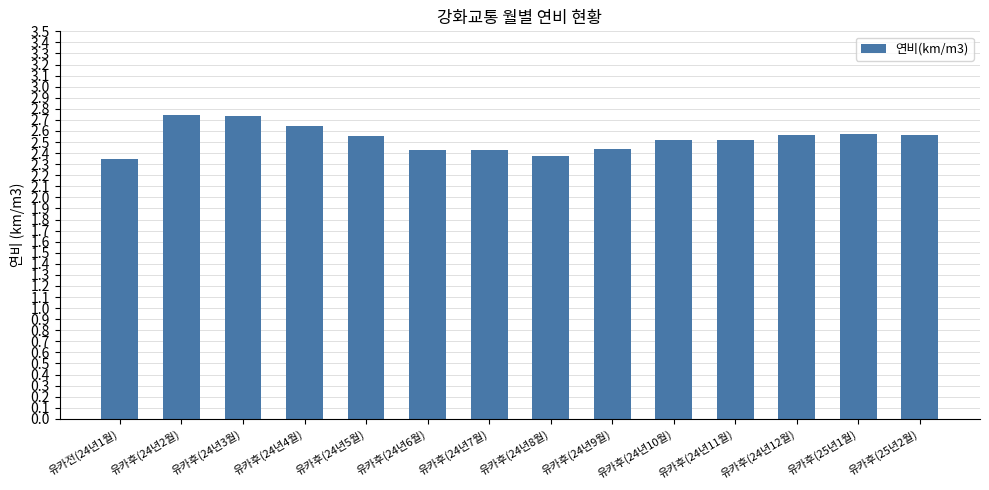

What is the sum of all values?

35.4